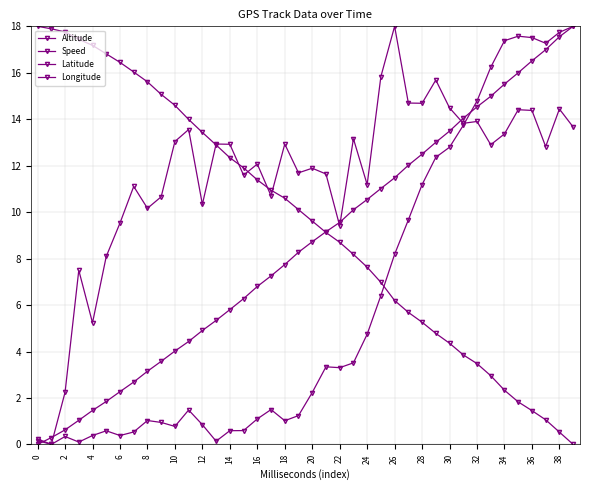

How many distinct data groups are displayed?

4